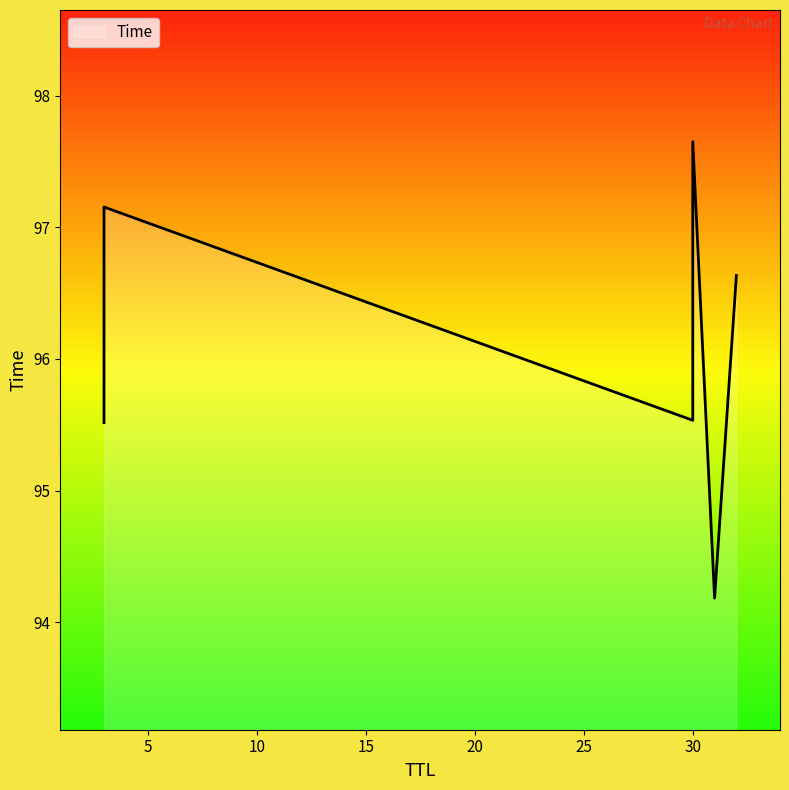

List the labels in order of value, largest first.

30, 3, 32, 30, 3, 31